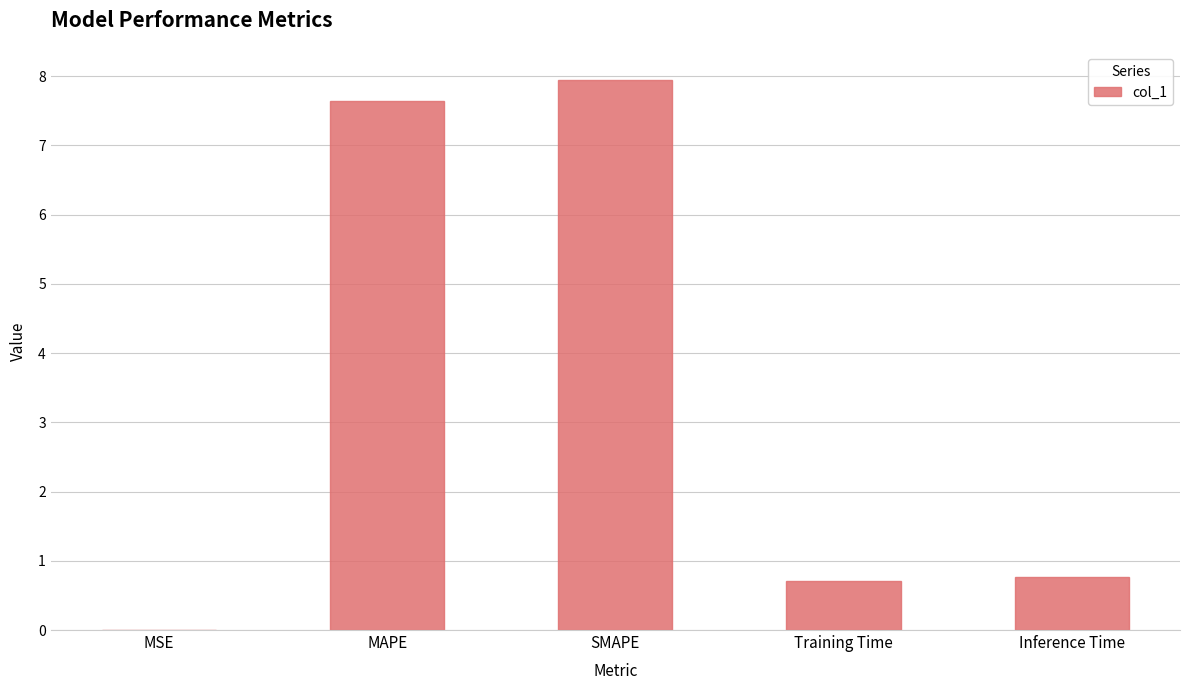

What is the maximum value shown in the chart?

8.0